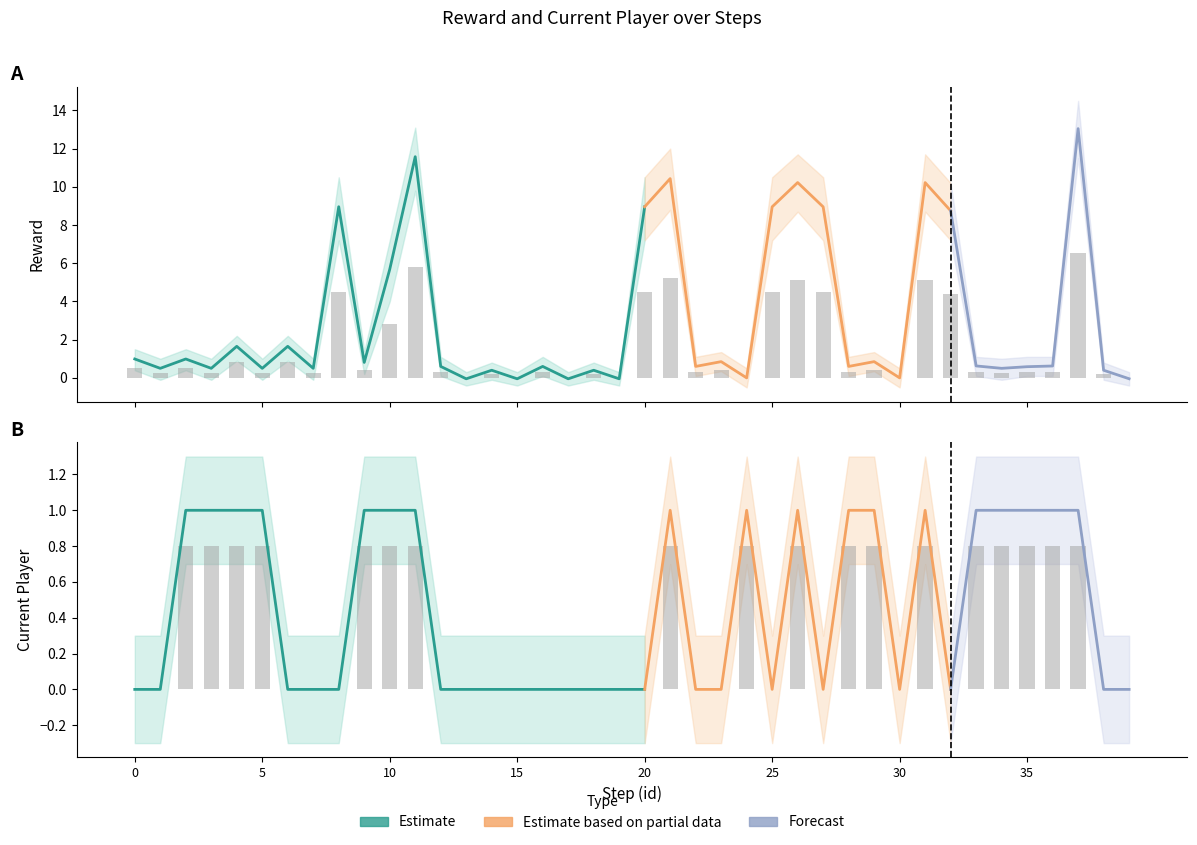

Reading left to right, list all the values displayed in this chart.

reward: 1.0	0.5	1.0	0.5	1.7	0.5	1.7	0.5	9.0	0.8	5.7	11.6	0.6	-0.0	0.4	-0.0	0.6	-0.0	0.4	-0.0	9.0	10.4	0.6	0.9	-0.0	9.0	10.2	9.0	0.6	0.9	-0.0	10.2	8.7	0.6	0.5	0.6	0.6	13.0	0.4	-0.0
reward_upper: 1.5	1.0	1.5	1.0	2.2	1.0	2.2	1.0	10.5	1.4	7.2	13.1	1.1	0.3	0.8	0.3	1.1	0.3	0.8	0.3	10.5	12.0	1.1	1.4	0.5	10.5	11.7	10.5	1.1	1.4	0.5	11.7	10.2	1.1	1.0	1.1	1.1	14.5	0.8	0.3
reward_lower: 0.4	-0.1	0.4	-0.1	0.9	-0.1	0.9	-0.1	7.2	0.2	4.0	9.8	0.1	-0.4	-0.1	-0.4	0.1	-0.4	-0.1	-0.4	7.2	8.8	0.1	0.3	-0.5	7.2	8.7	7.2	0.1	0.3	-0.5	8.7	7.2	0.1	-0.1	0.1	0.1	11.5	-0.1	-0.4
current_player: 0.0	0.0	1.0	1.0	1.0	1.0	0.0	0.0	0.0	1.0	1.0	1.0	0.0	0.0	0.0	0.0	0.0	0.0	0.0	0.0	0.0	1.0	0.0	0.0	1.0	0.0	1.0	0.0	1.0	1.0	0.0	1.0	0.0	1.0	1.0	1.0	1.0	1.0	0.0	0.0
current_player_upper: 0.3	0.3	1.3	1.3	1.3	1.3	0.3	0.3	0.3	1.3	1.3	1.3	0.3	0.3	0.3	0.3	0.3	0.3	0.3	0.3	0.3	1.3	0.3	0.3	1.3	0.3	1.3	0.3	1.3	1.3	0.3	1.3	0.3	1.3	1.3	1.3	1.3	1.3	0.3	0.3
current_player_lower: -0.3	-0.3	0.7	0.7	0.7	0.7	-0.3	-0.3	-0.3	0.7	0.7	0.7	-0.3	-0.3	-0.3	-0.3	-0.3	-0.3	-0.3	-0.3	-0.3	0.7	-0.3	-0.3	0.7	-0.3	0.7	-0.3	0.7	0.7	-0.3	0.7	-0.3	0.7	0.7	0.7	0.7	0.7	-0.3	-0.3